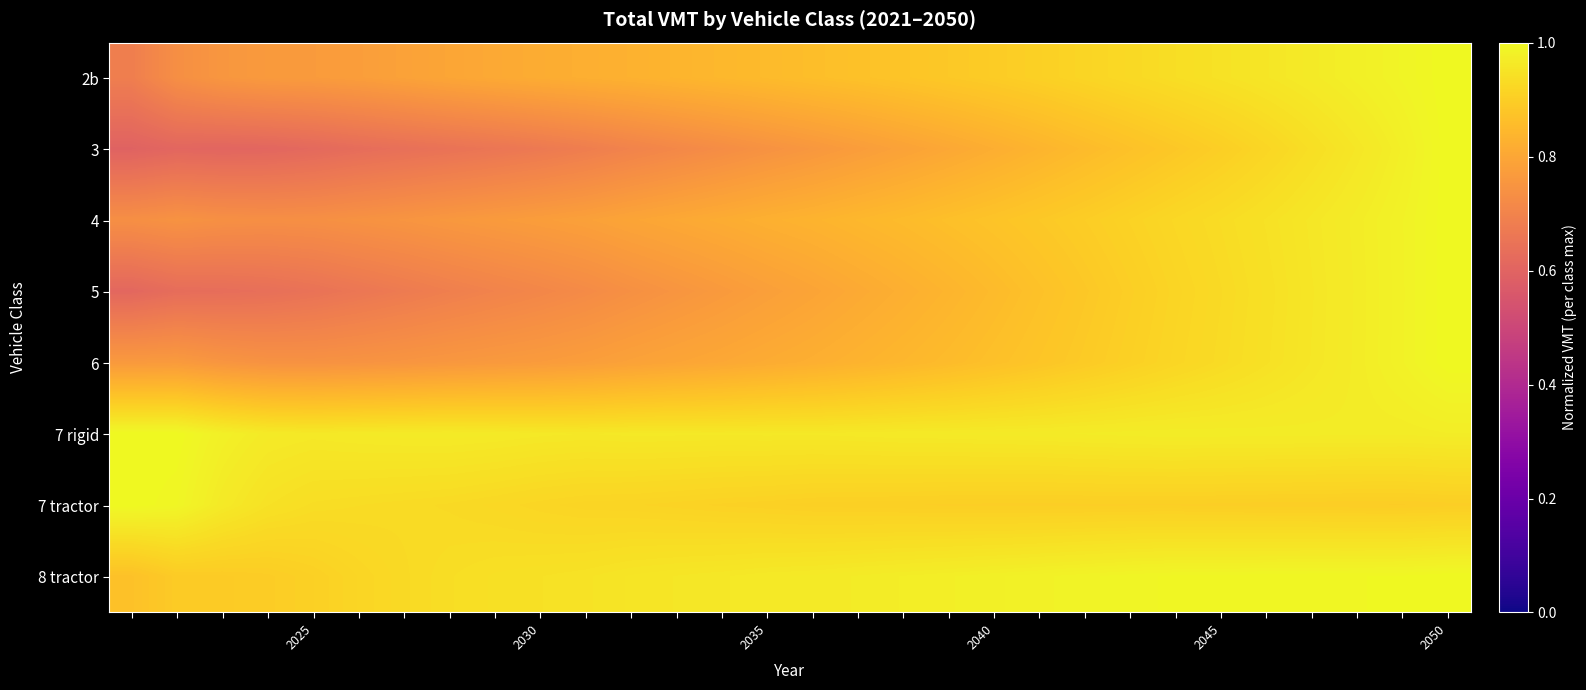

Reading right to left, transcribe all the data shown in this chart.

2b: 1.0	1.0	1.0	1.0	1.0	0.9	0.9	0.9	0.9	0.9	0.9	0.9	0.9	0.9	0.9	0.9	0.8	0.8	0.8	0.8	0.8	0.8	0.8	0.8	0.8	0.8	0.8	0.8	0.7	0.7
3: 1.0	1.0	1.0	0.9	0.9	0.9	0.9	0.9	0.9	0.8	0.8	0.8	0.8	0.8	0.8	0.7	0.7	0.7	0.7	0.7	0.7	0.7	0.6	0.6	0.6	0.6	0.6	0.6	0.6	0.6
4: 1.0	1.0	1.0	1.0	0.9	0.9	0.9	0.9	0.9	0.9	0.9	0.9	0.9	0.8	0.8	0.8	0.8	0.8	0.8	0.8	0.8	0.8	0.8	0.8	0.7	0.7	0.7	0.7	0.7	0.7
5: 1.0	1.0	1.0	1.0	0.9	0.9	0.9	0.9	0.9	0.9	0.9	0.8	0.8	0.8	0.8	0.8	0.8	0.8	0.7	0.7	0.7	0.7	0.7	0.7	0.7	0.6	0.6	0.6	0.6	0.6
6: 1.0	1.0	1.0	1.0	0.9	0.9	0.9	0.9	0.9	0.9	0.9	0.9	0.8	0.8	0.8	0.8	0.8	0.8	0.8	0.8	0.8	0.8	0.8	0.8	0.7	0.7	0.7	0.8	0.8	0.8
7 rigid: 1.0	1.0	1.0	1.0	1.0	1.0	1.0	1.0	1.0	1.0	1.0	1.0	1.0	1.0	1.0	1.0	1.0	1.0	1.0	1.0	1.0	1.0	1.0	1.0	1.0	1.0	1.0	1.0	1.0	1.0
7 tractor: 0.9	0.9	0.9	0.9	0.9	0.9	0.9	0.9	0.9	0.9	0.9	0.9	0.9	0.9	0.9	0.9	0.9	0.9	0.9	0.9	0.9	0.9	0.9	0.9	0.9	0.9	0.9	1.0	1.0	1.0
8 tractor: 1.0	1.0	1.0	1.0	1.0	1.0	1.0	1.0	1.0	1.0	1.0	1.0	1.0	1.0	1.0	1.0	1.0	1.0	1.0	0.9	0.9	0.9	0.9	0.9	0.9	0.9	0.9	0.9	0.9	0.9